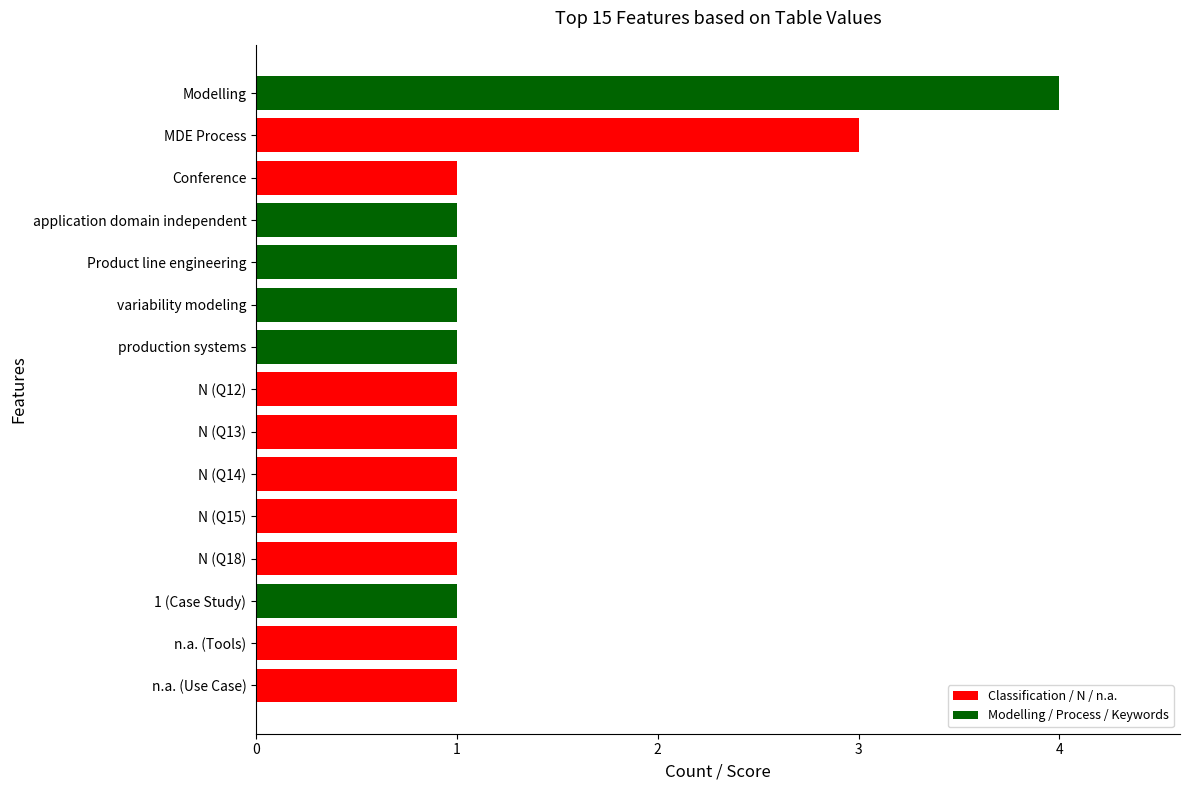

What is the greatest value displayed?

4